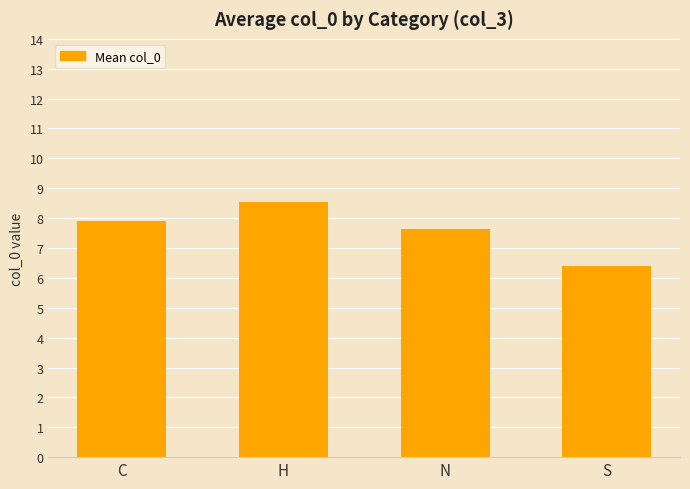

Between N and C, which is larger?

C